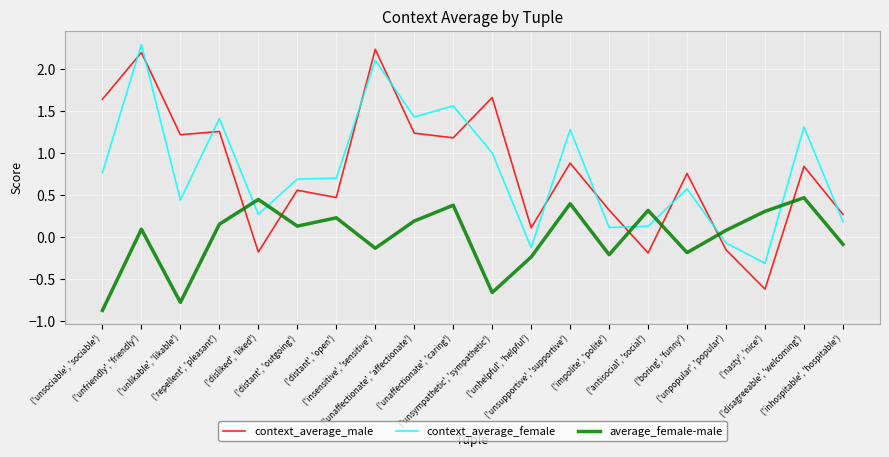

Which series has the widest spread of values?

context_average_male